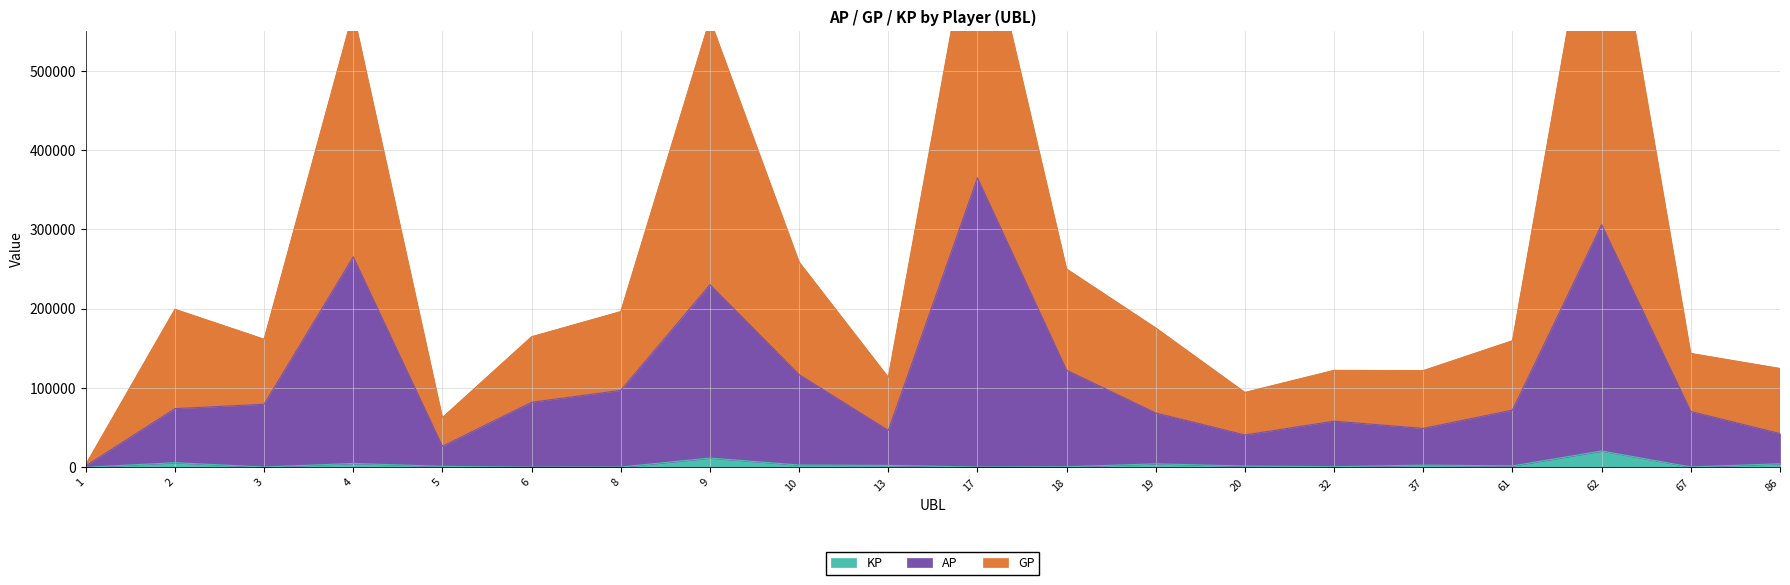

How many data points in KP are above 1695?

9